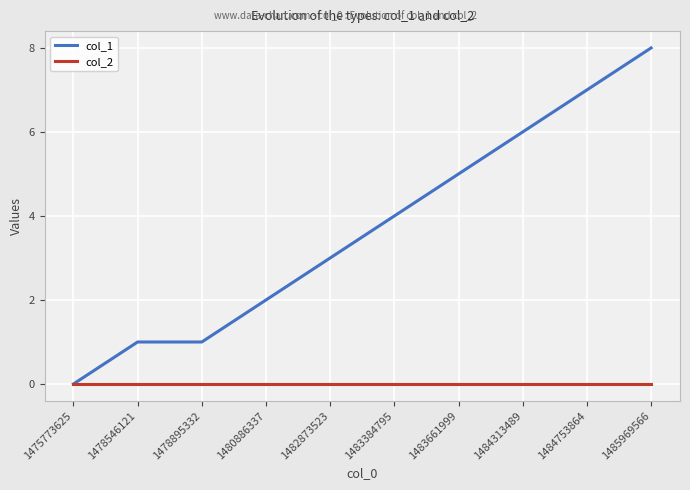

Which series has the largest total across all categories?

col_1